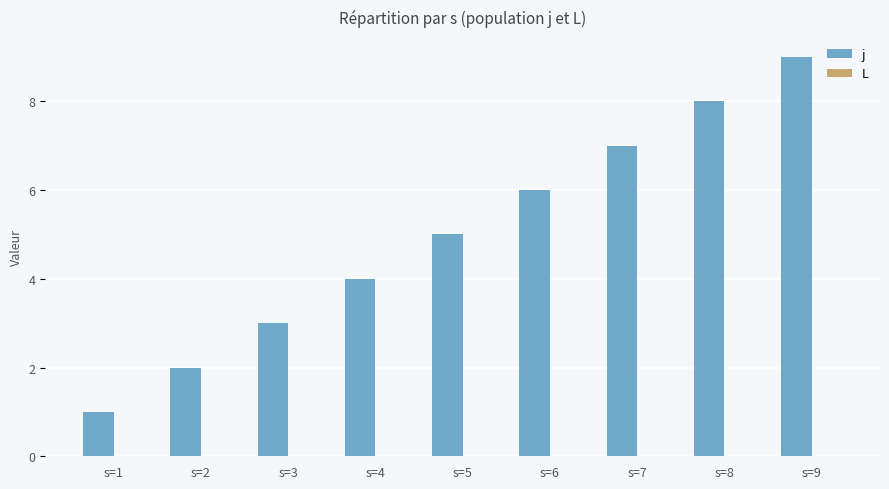

Approximately how many times larger is the value at s=5 compared to s=8?

0.6